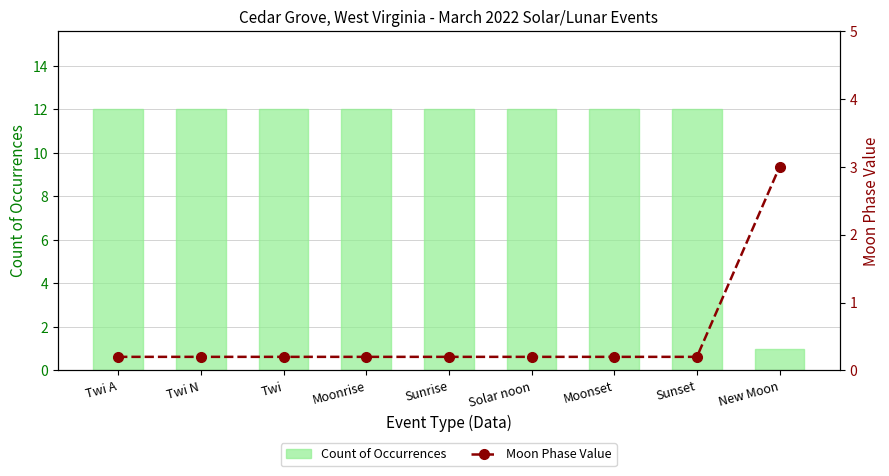

What is the total value across all series at Solar noon?

12.2